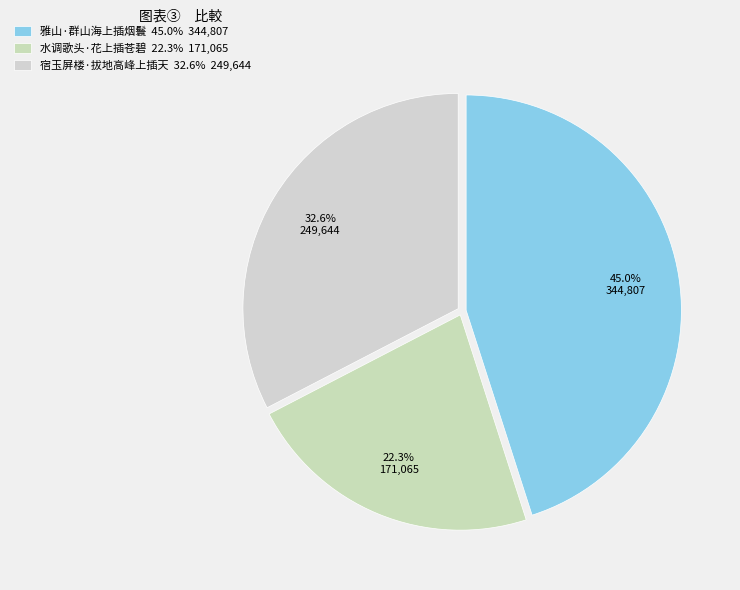

How many segments does this pie chart have?

3